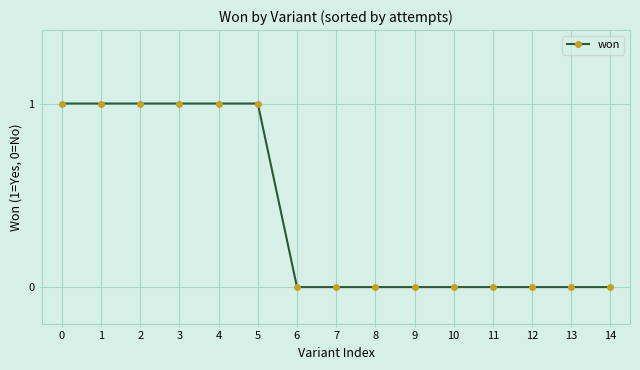

Does the chart have visible grid lines?

Yes